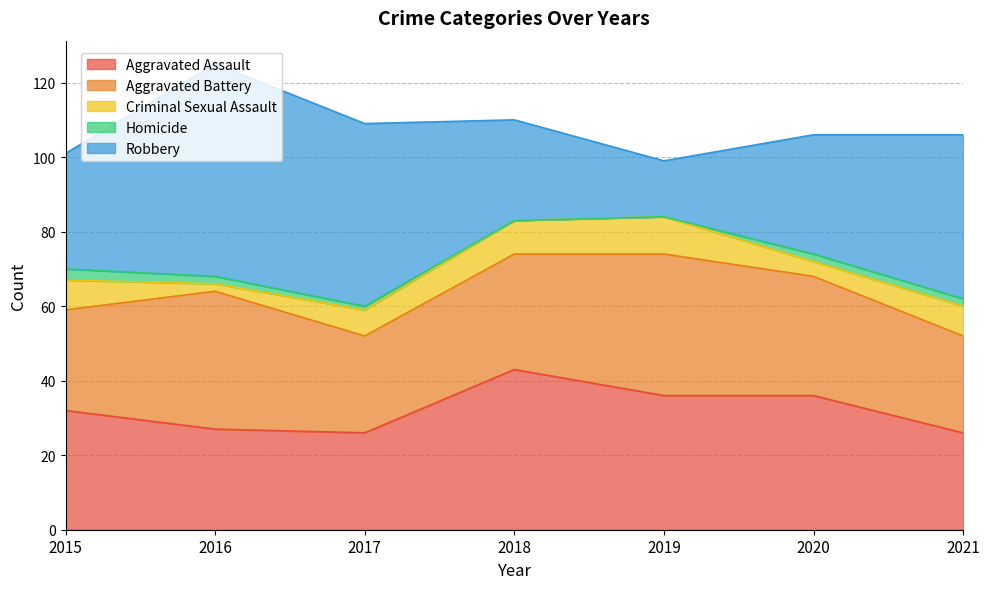

Count the number of data series in this chart.

5